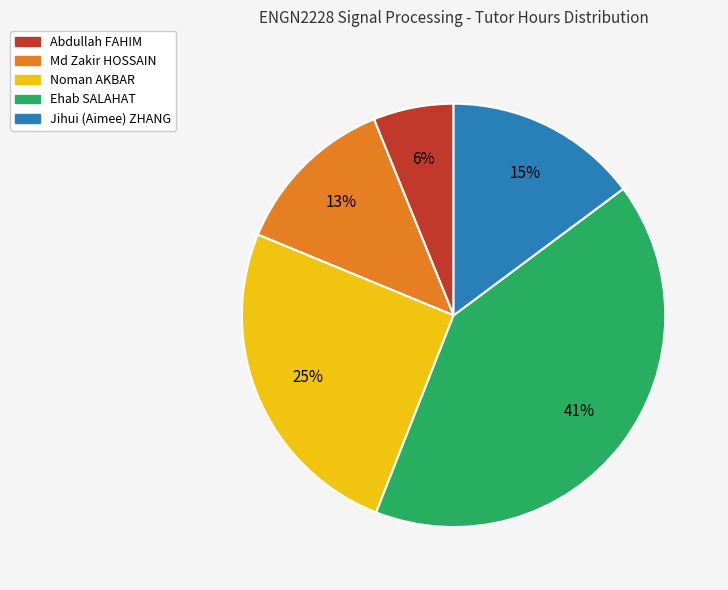

Is Abdullah FAHIM the majority of the pie?

No